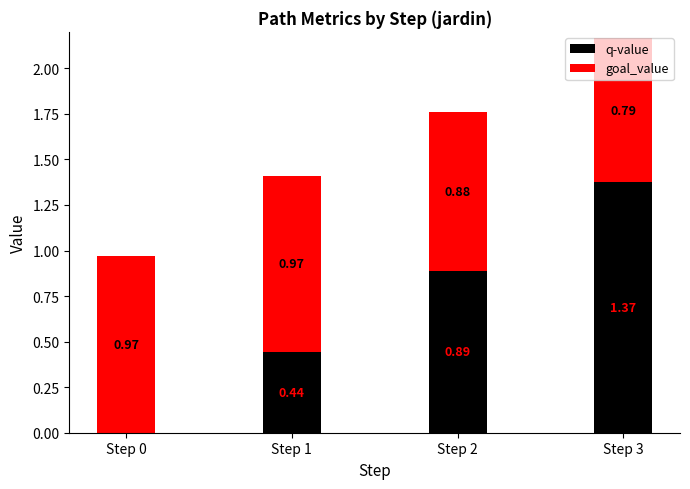

At which category is the sum across all series the highest?

Step 3